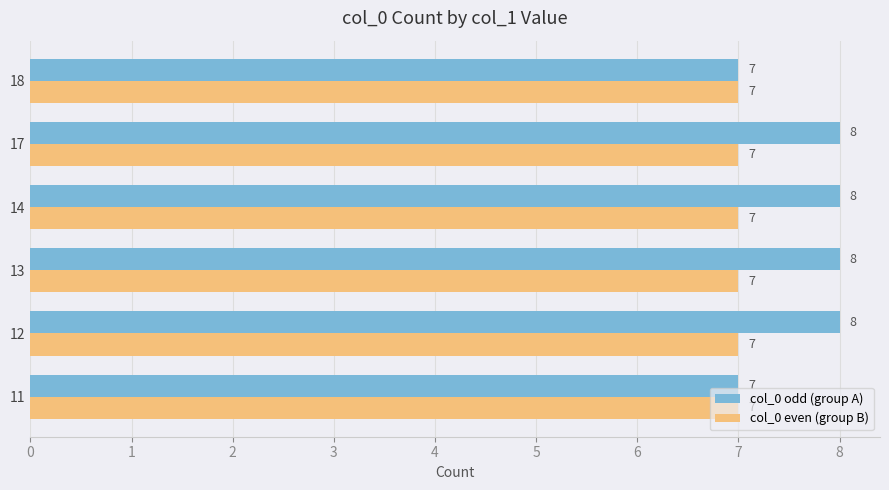

Which series has the largest total across all categories?

col_0 odd (group A)